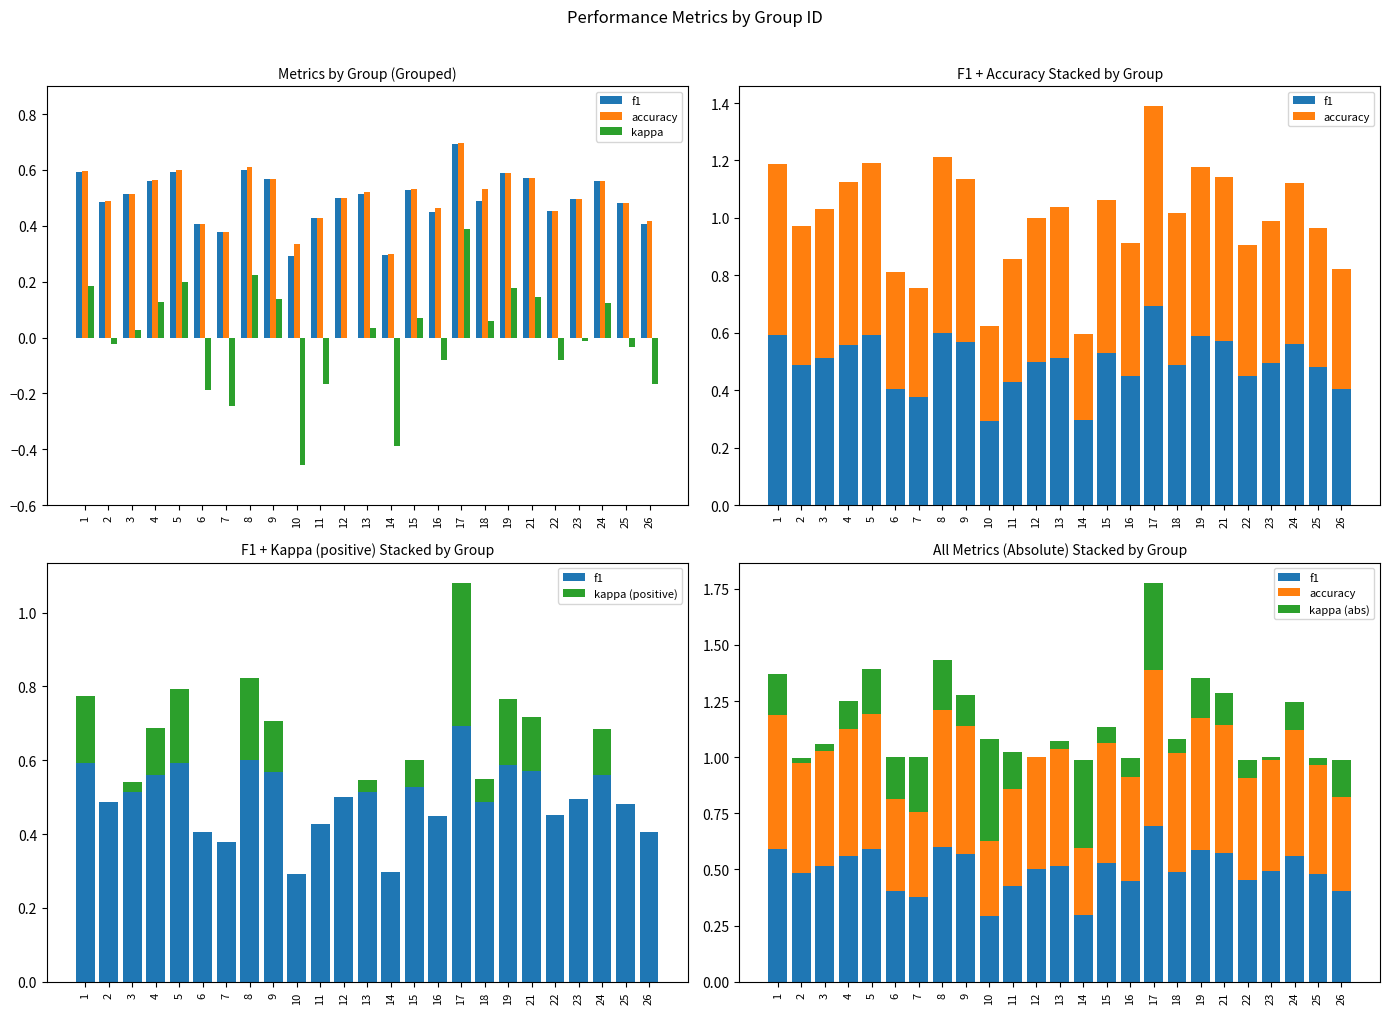

How many groups of bars are there?

25